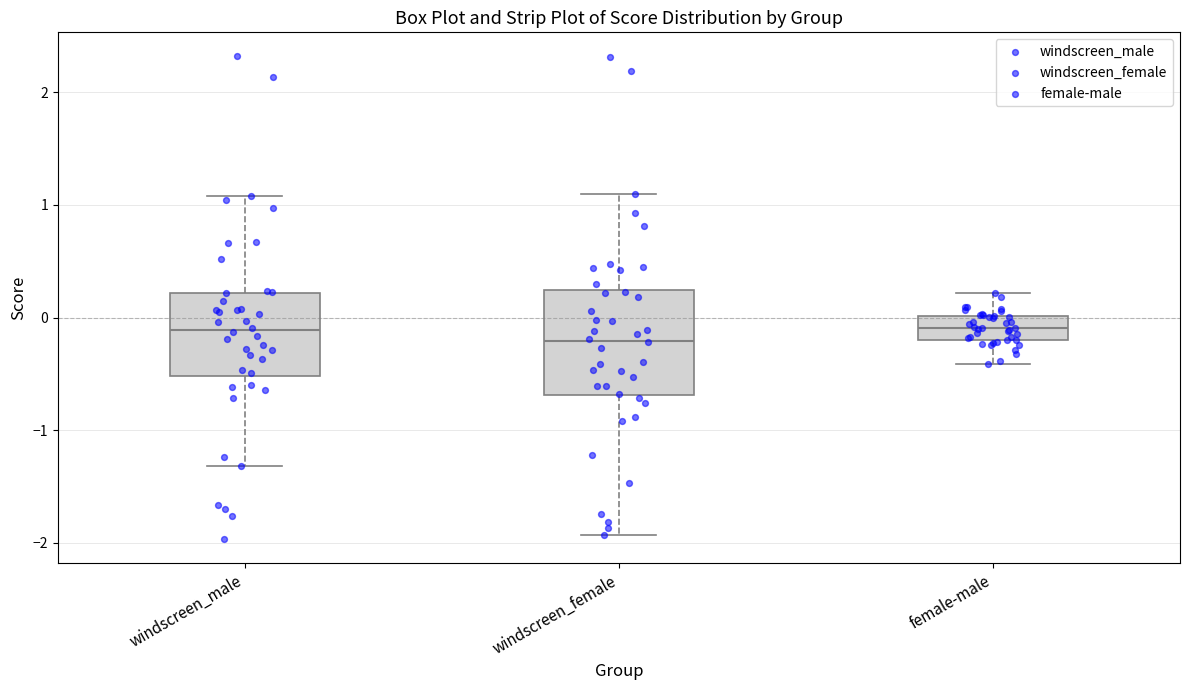

Reading left to right, transcribe this box plot: for each box, give where its median line is, the range the box spans, and where its two whiskers end, as read against the y-axis. The values are not printed on the chart, so give them approximately, as read against the axis.

windscreen_male: median -0.1, box -0.5 to 0.2, whiskers -1.3 to 1.1
windscreen_female: median -0.2, box -0.7 to 0.2, whiskers -1.9 to 1.1
female-male: median -0.1, box -0.2 to 0.0, whiskers -0.4 to 0.2